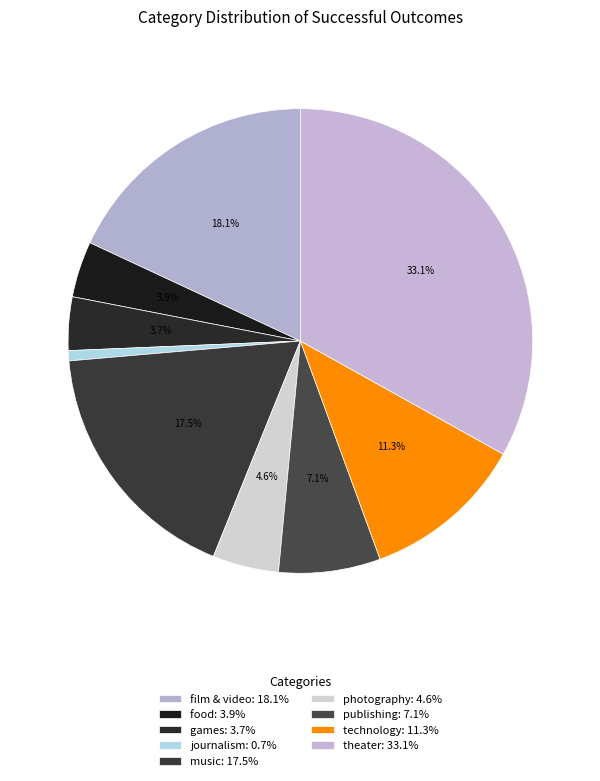

Is there a majority slice in this chart?

No